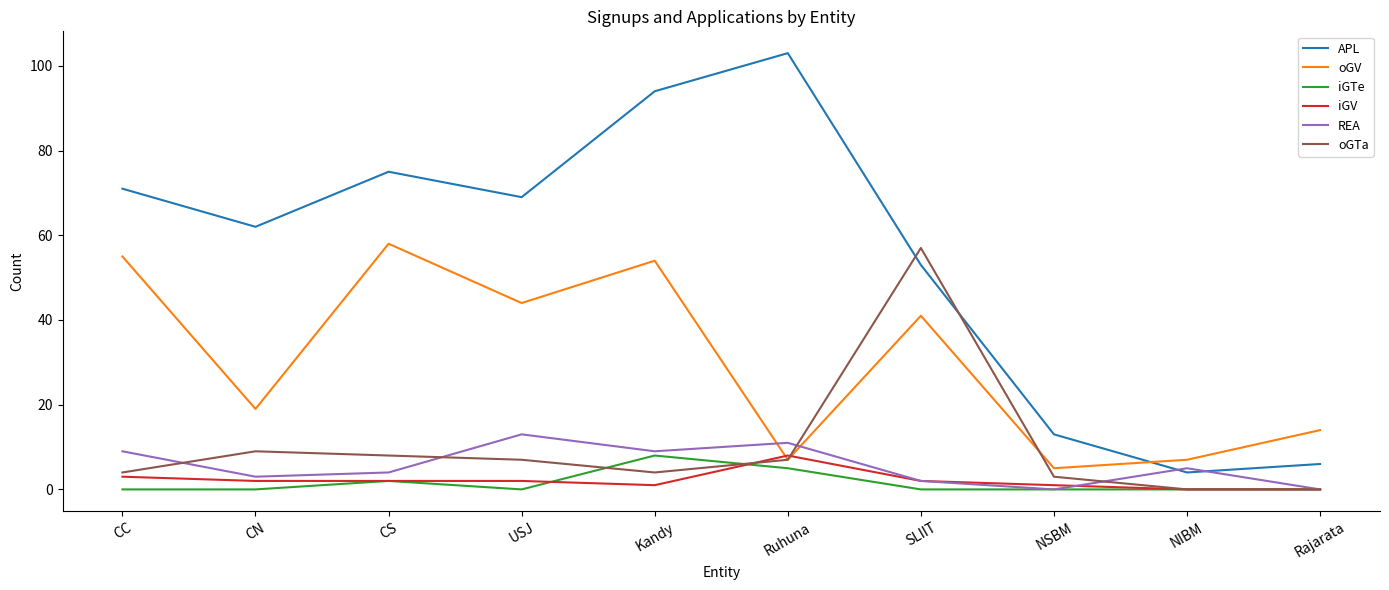

What is the highest value of the oGV series?

58